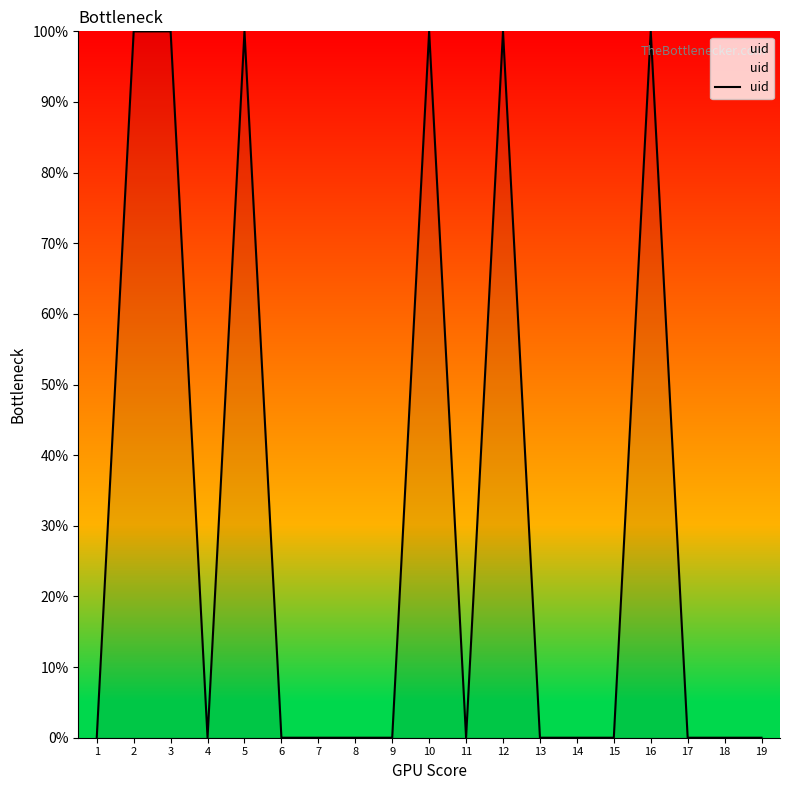

The value at 2 is 168.5. True or false?

False